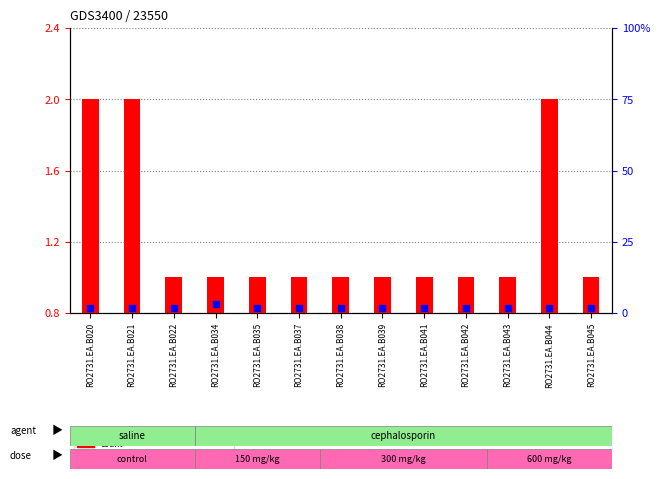

Which series contains the highest Y value?

percentile rank within the sample